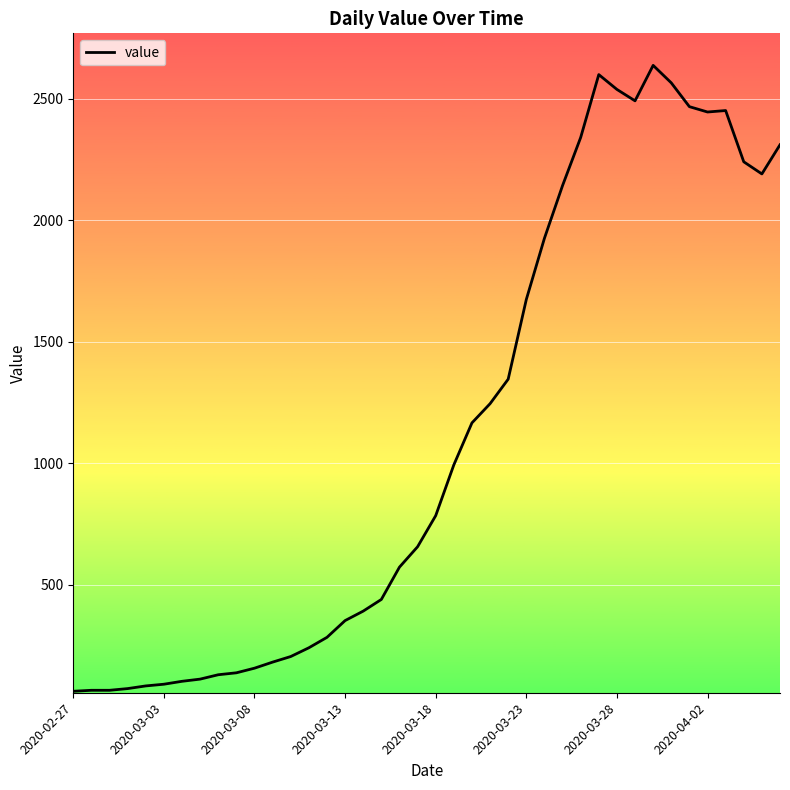

What is the minimum value shown in the chart?

61